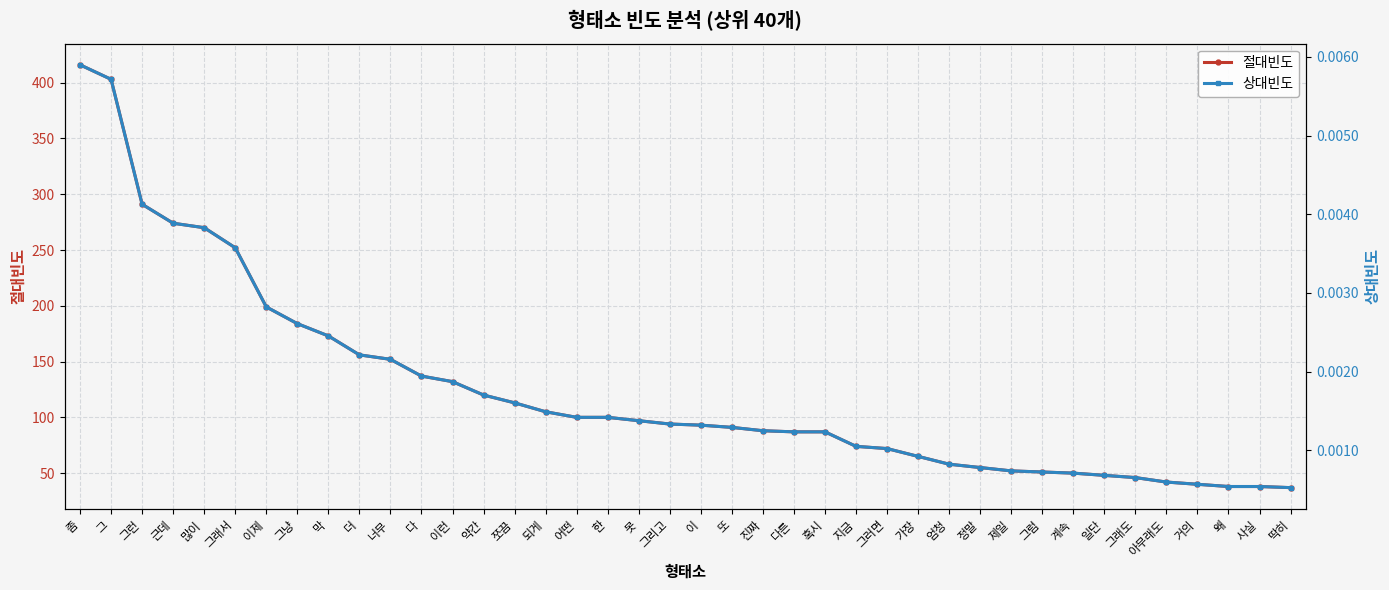

True or false: 절대빈도 has a value of 51.0 at 그럼.

True